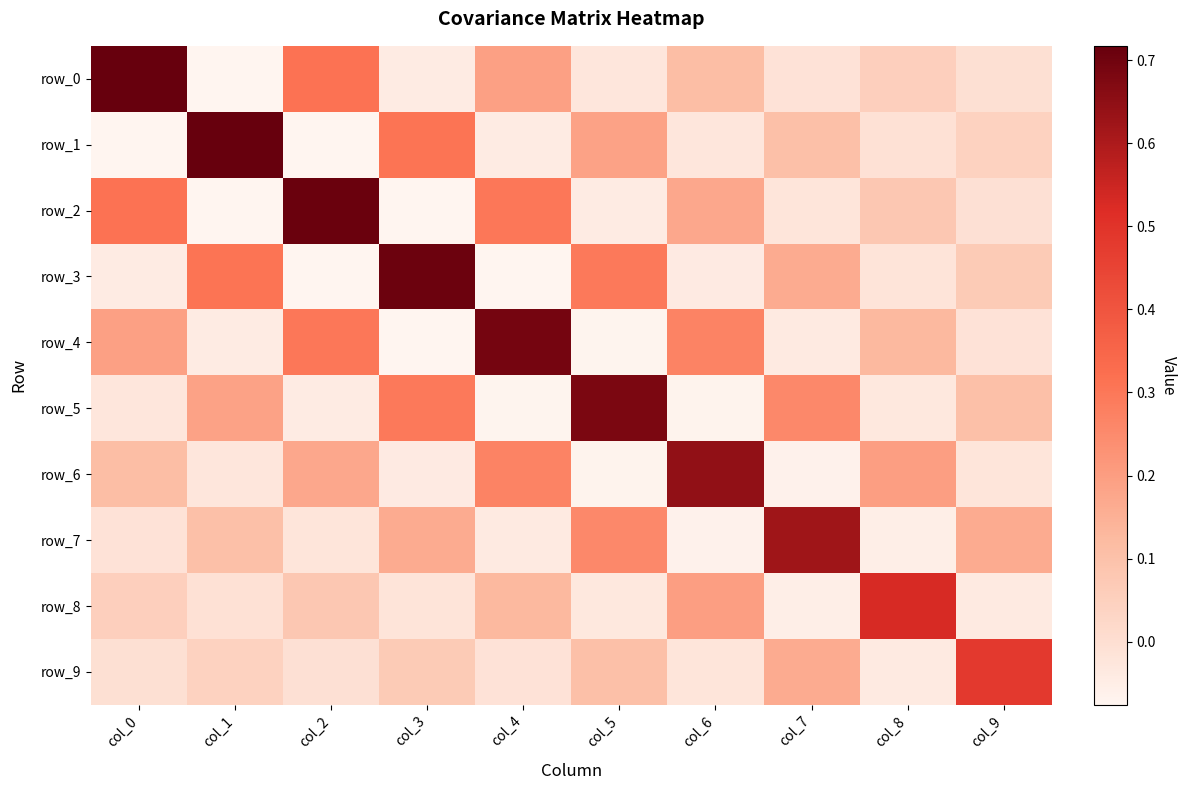

What is the average value of the row_7 series?

0.1